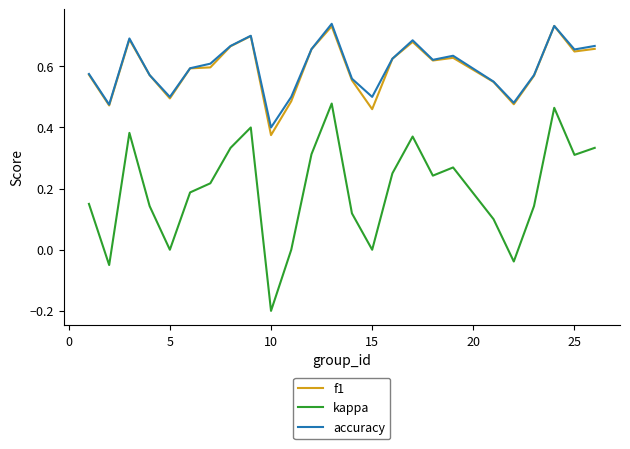

In accuracy, how many points are lower than both neighbors (excluding endpoints)?

7